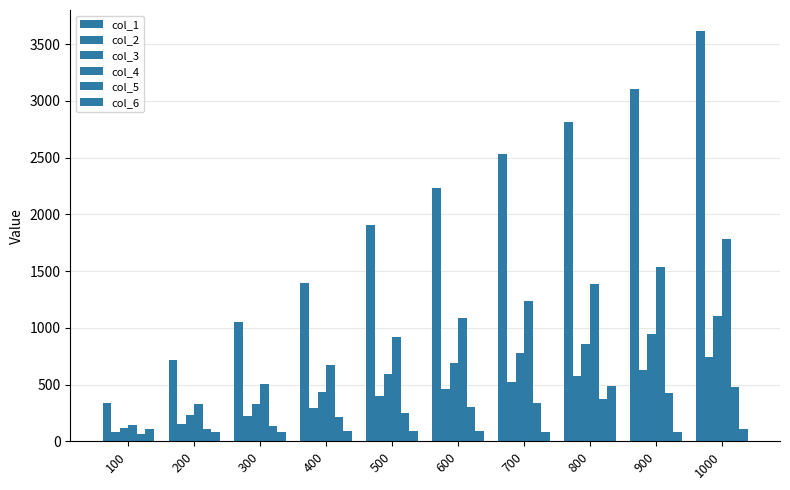

Rank the series by their maximum value, from lowest to highest.

col_5, col_6, col_2, col_3, col_4, col_1